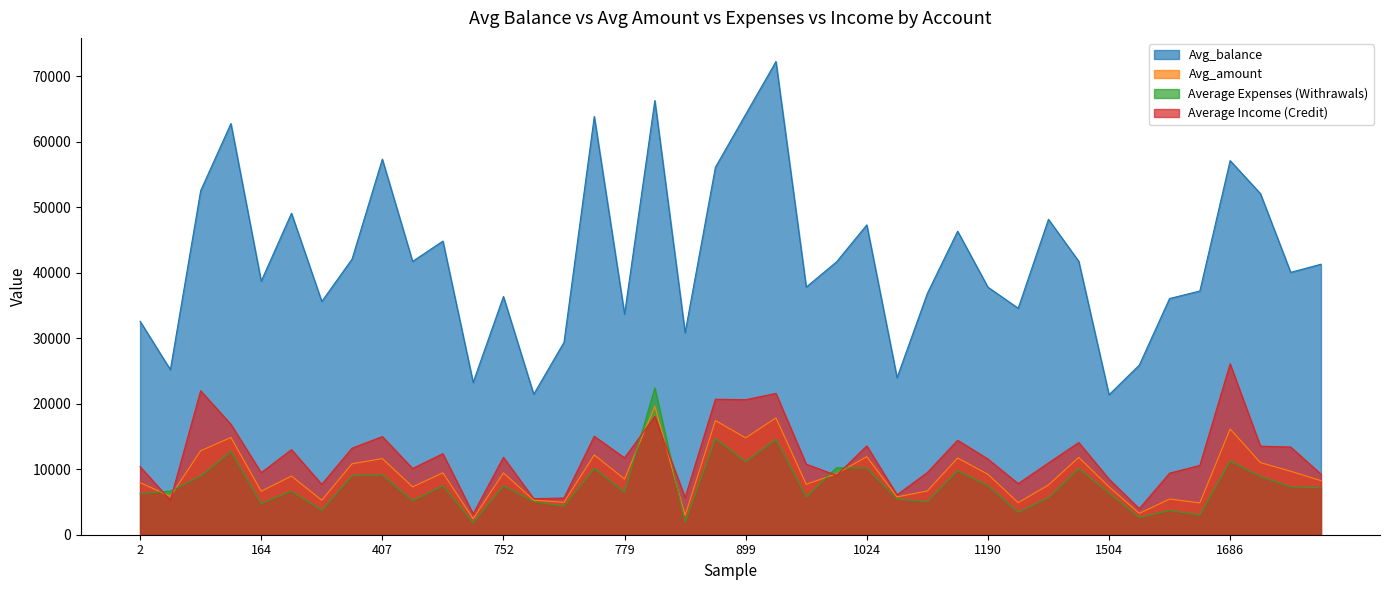

At which label does Average Income (Credit) first exceed 11558?

64